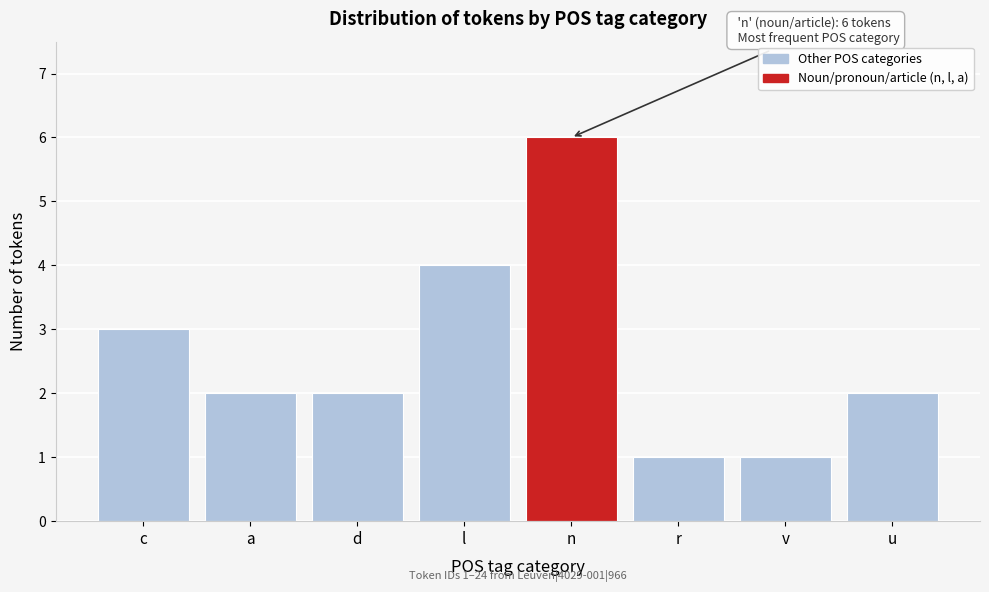

Reading left to right, what are all the values shown in this chart?

c=3	a=2	d=2	l=4	n=6	r=1	v=1	u=2